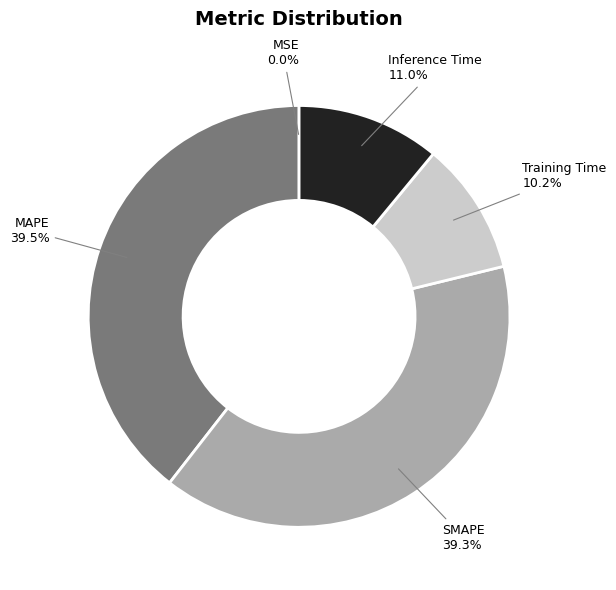

True or false: SMAPE accounts for 39% of the total.

True